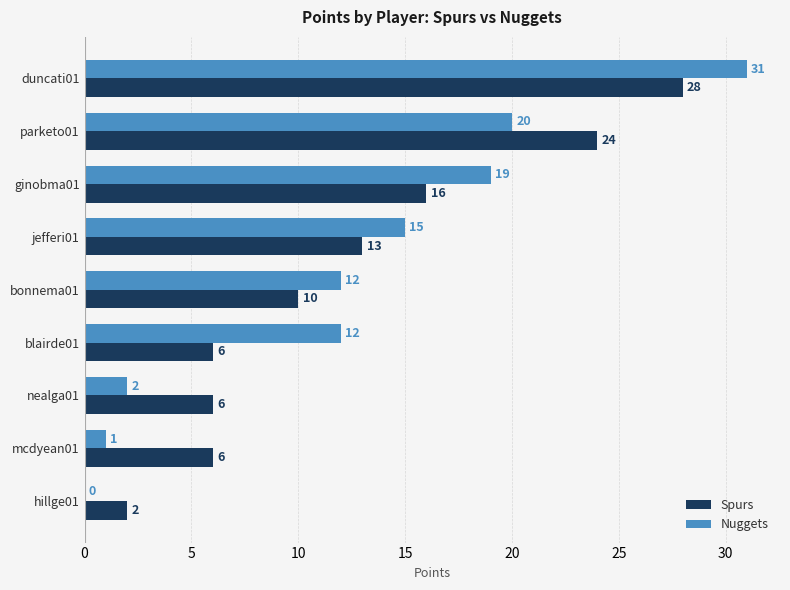

What is the sum of the Spurs values at hillge01 and blairde01?

8